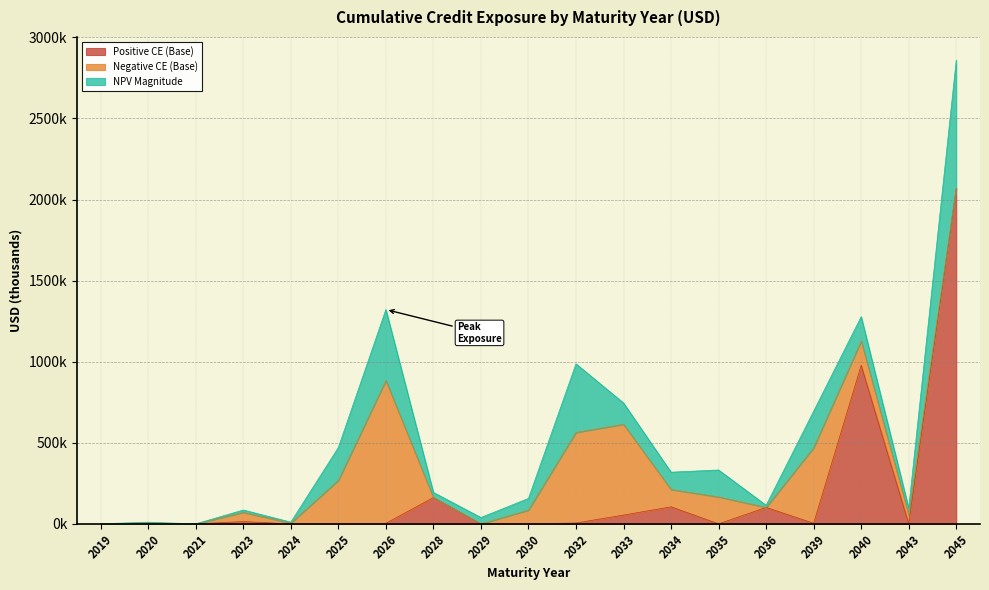

What are all the series names shown in the legend?

Positive CE (Base), Negative CE (Base), NPV Magnitude